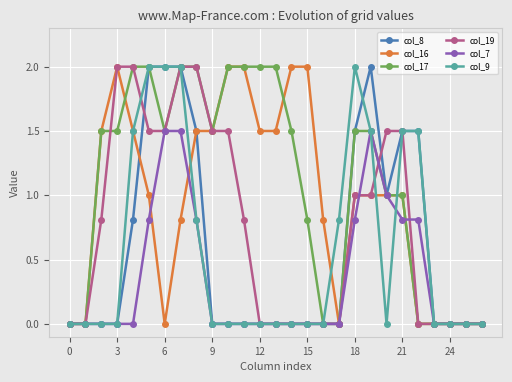

Which series has the largest total across all categories?

col_17